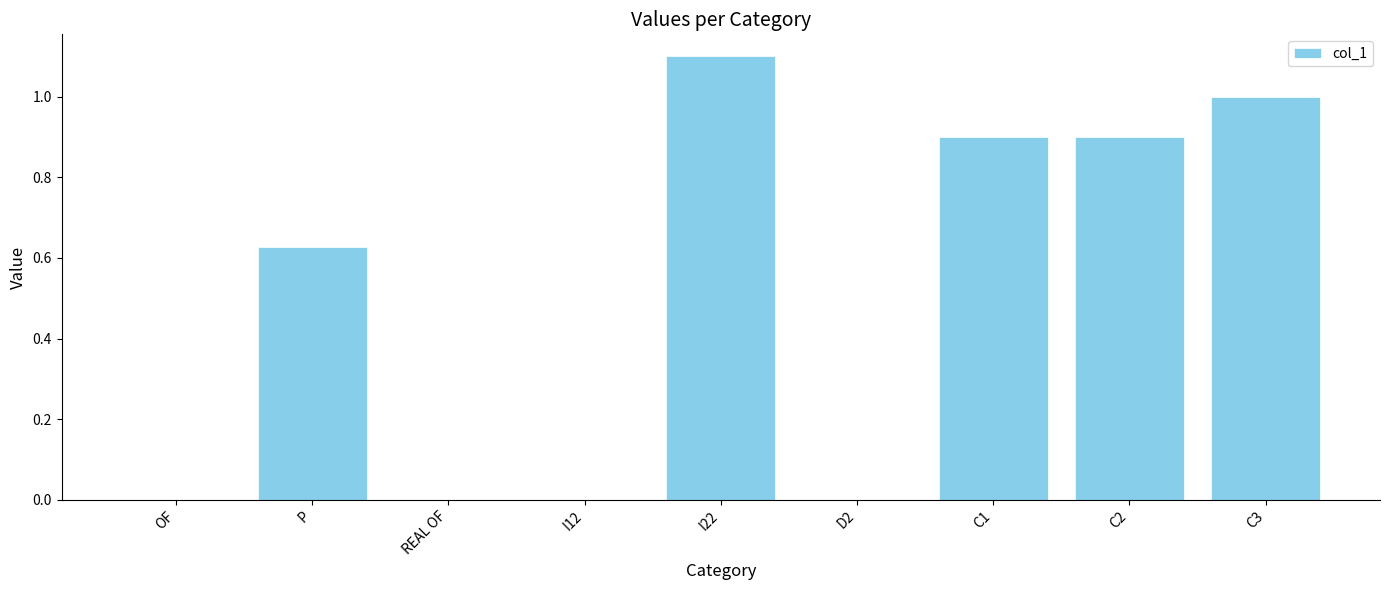

How many distinct data groups are displayed?

1